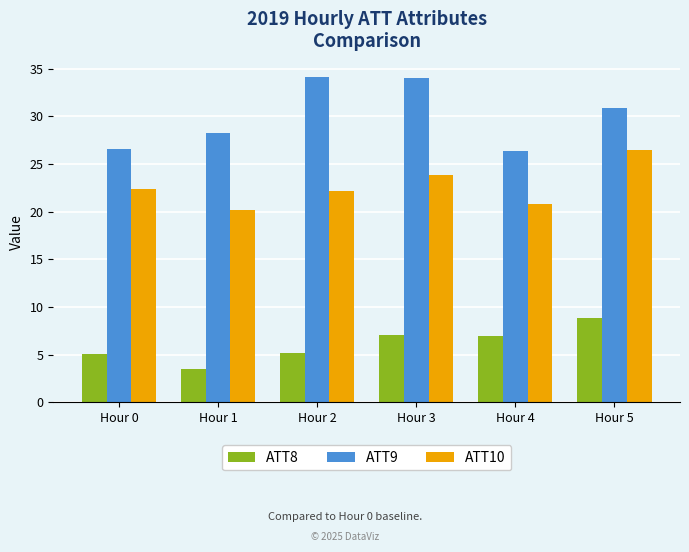

What is the difference between the second highest and second lowest values in the ATT10 series?

3.0